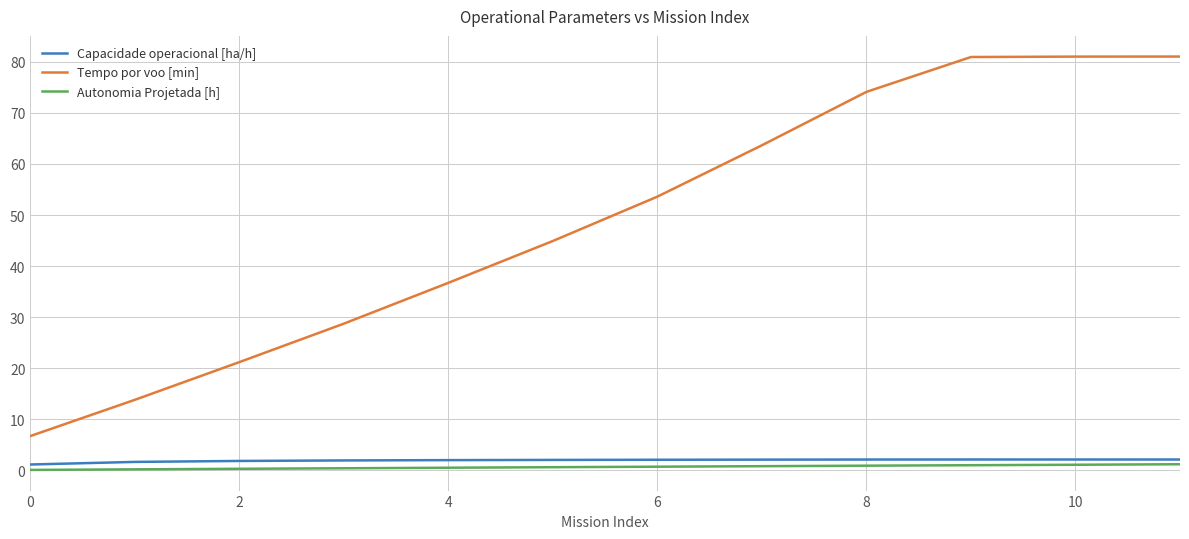

What are all the series names shown in the legend?

Capacidade operacional [ha/h], Tempo por voo [min], Autonomia Projetada [h]